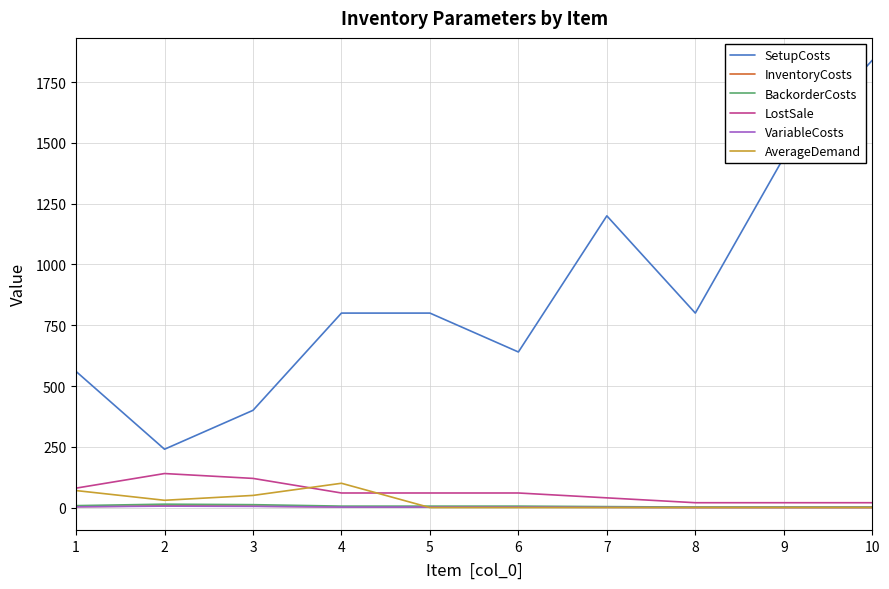

At which category is the sum across all series the highest?

10